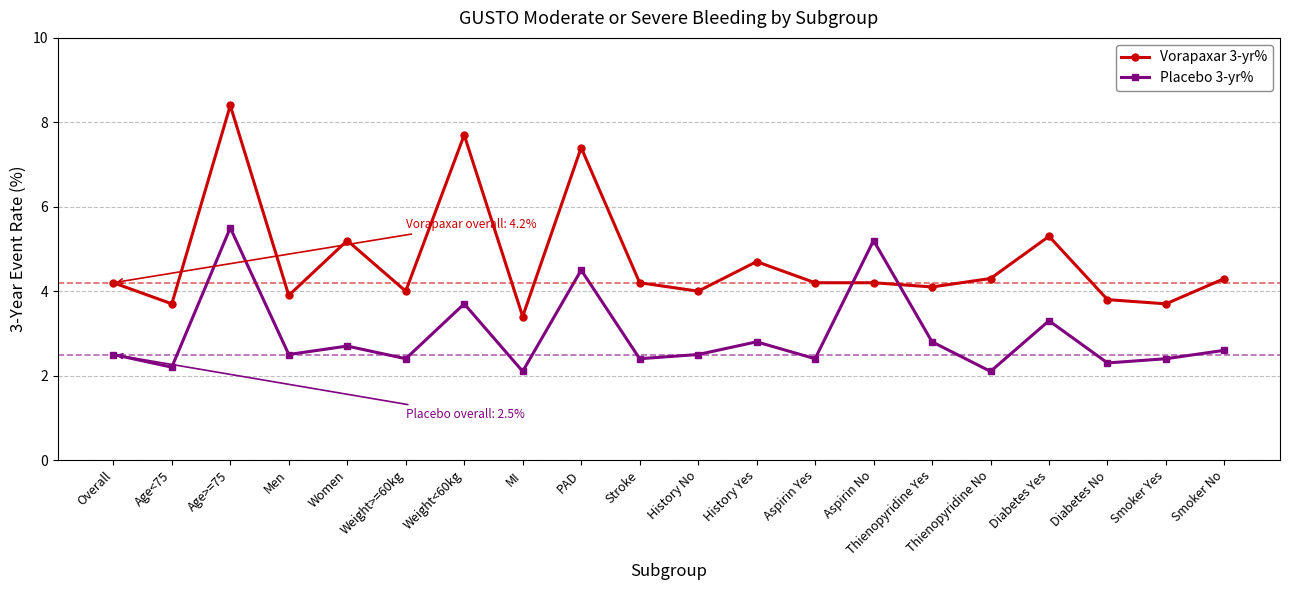

Reading right to left, what are all the values shown in this chart?

Vorapaxar 3-yr%: 4.3	3.7	3.8	5.3	4.3	4.1	4.2	4.2	4.7	4.0	4.2	7.4	3.4	7.7	4.0	5.2	3.9	8.4	3.7	4.2
Placebo 3-yr%: 2.6	2.4	2.3	3.3	2.1	2.8	5.2	2.4	2.8	2.5	2.4	4.5	2.1	3.7	2.4	2.7	2.5	5.5	2.2	2.5